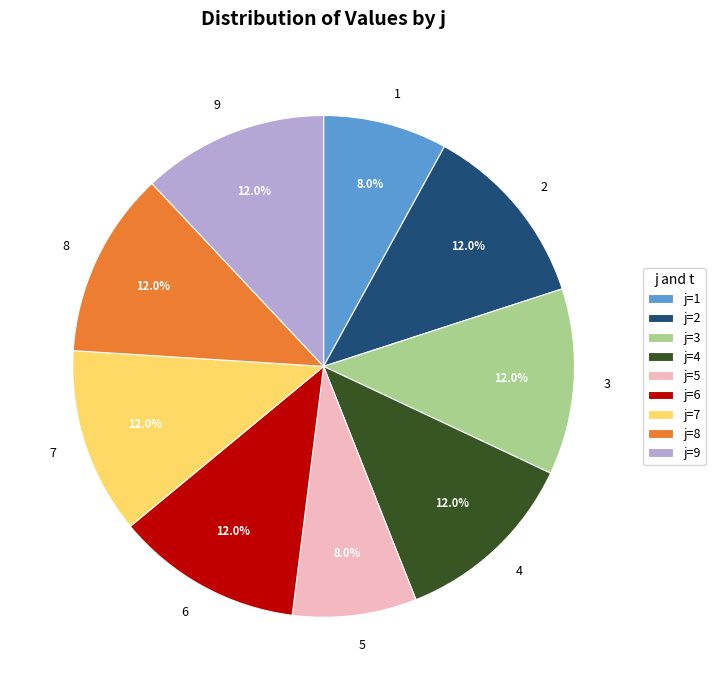

How many segments does this pie chart have?

9